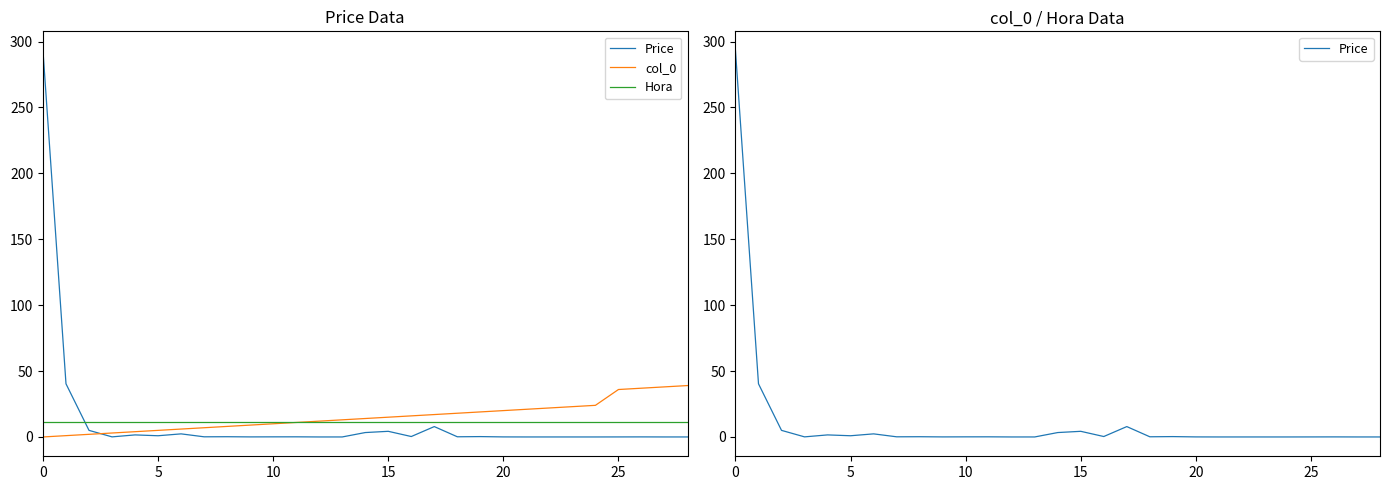

How many interior local valleys does the Price series have?

10